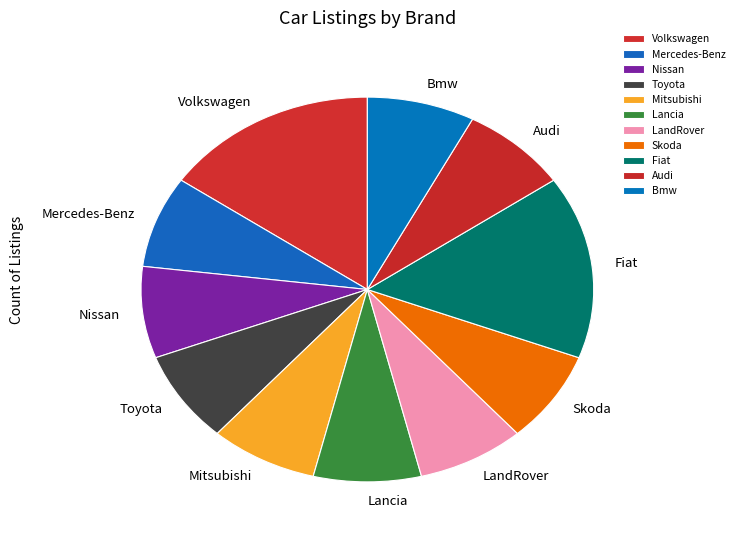

Between Volkswagen and Mitsubishi, which is larger?

Volkswagen